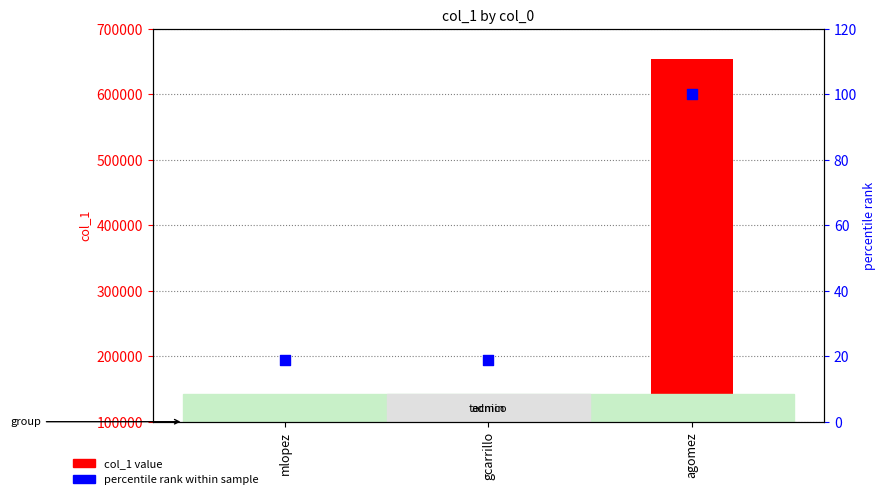

Which series has the largest total across all categories?

col_1 value